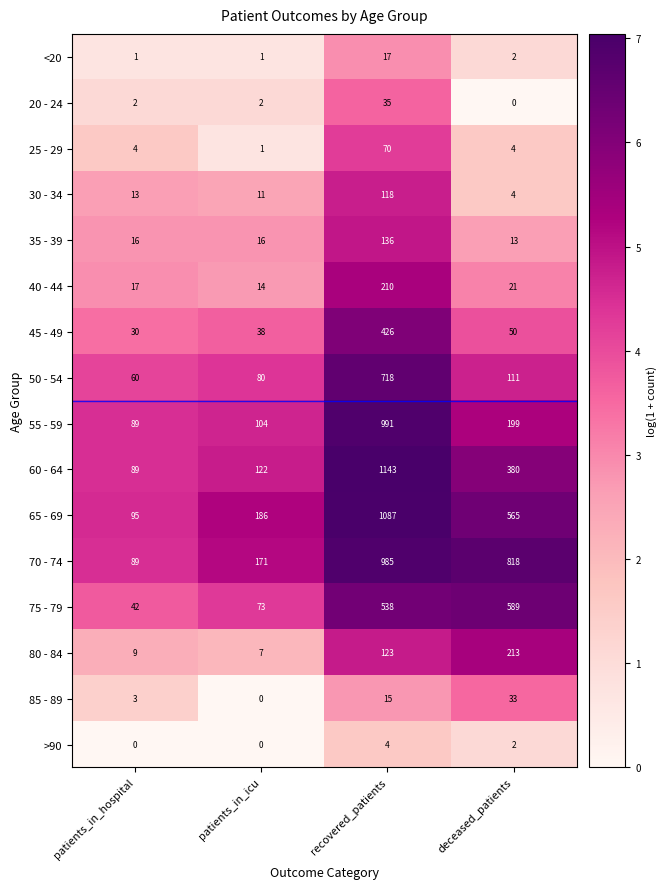

How many distinct data groups are displayed?

16